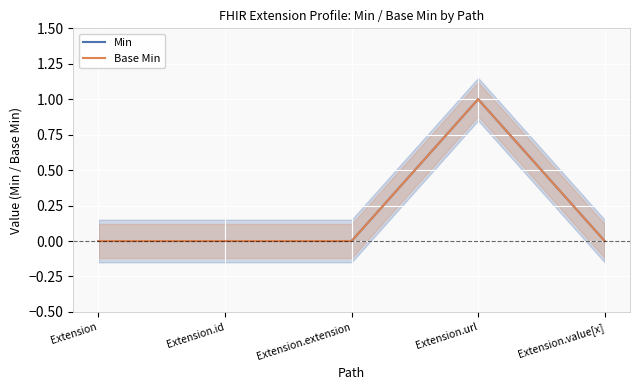

At which category does Base Min reach its first local peak?

Extension.url